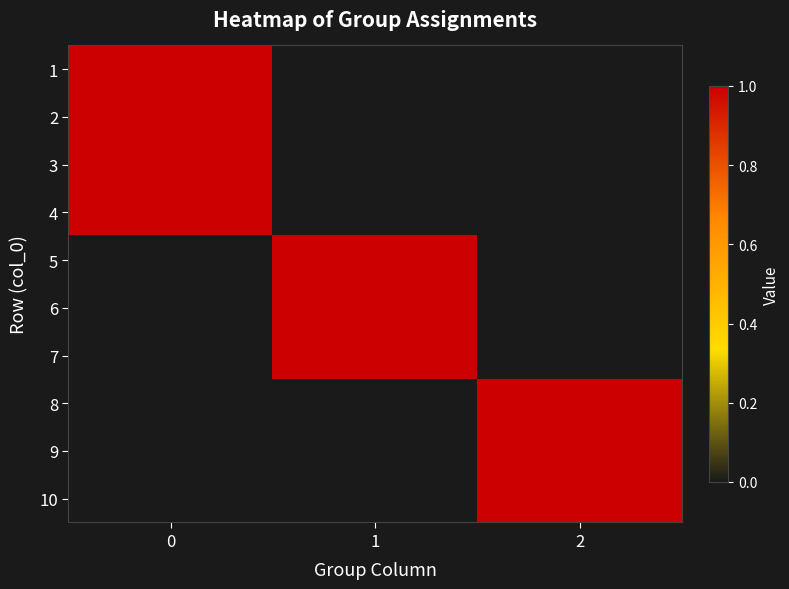

Count the number of data series in this chart.

10